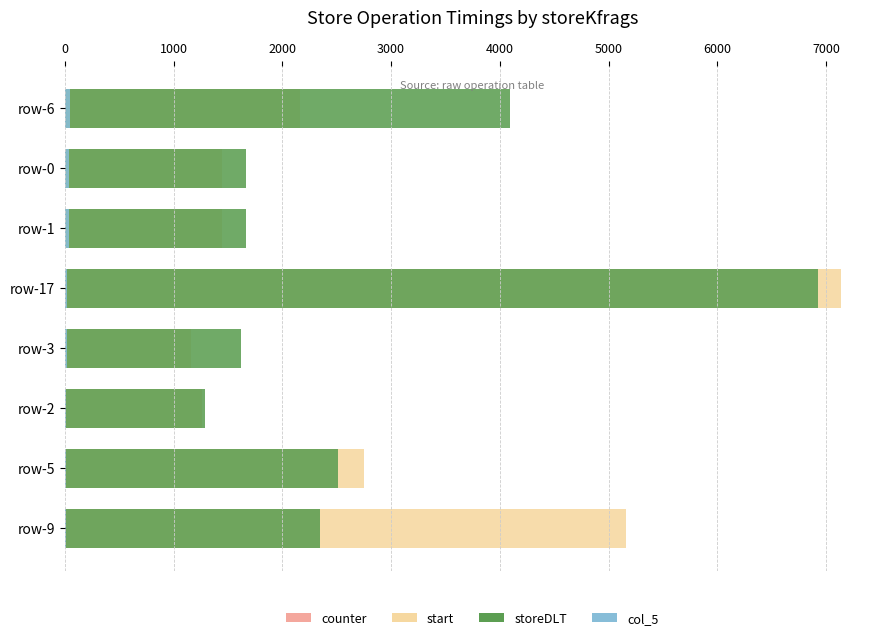

What is the value of the col_5 bar at the 2nd from the left?

40